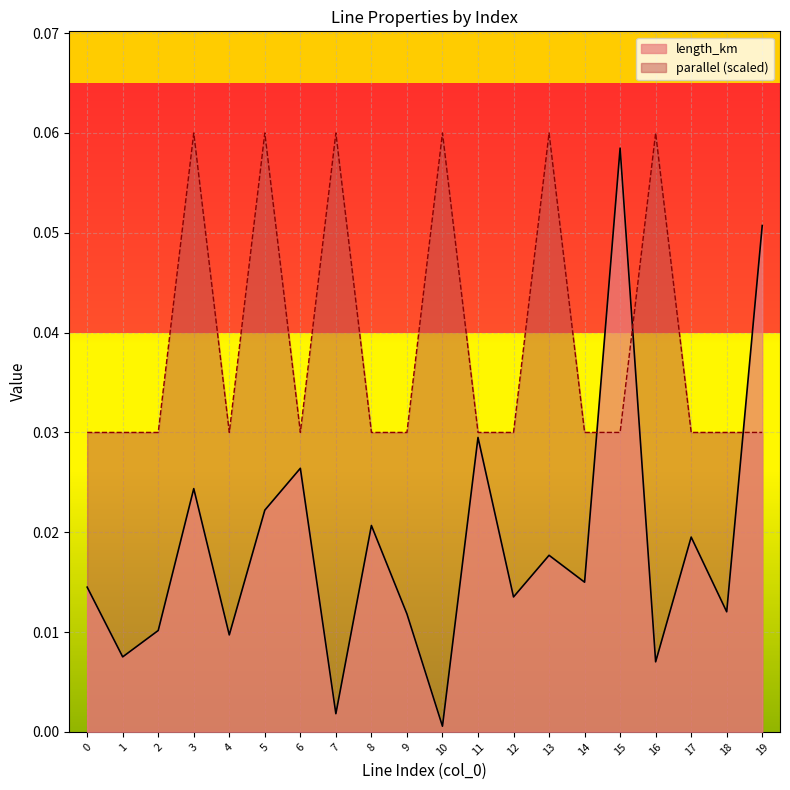

How many times do parallel and length_km cross each other?

3